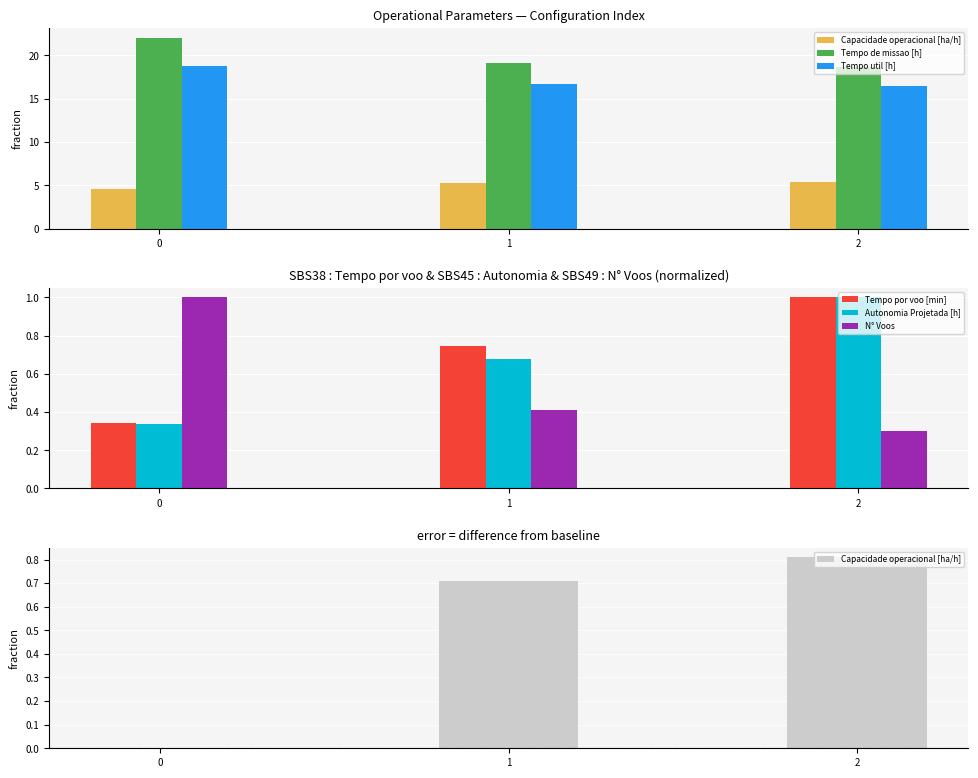

Is the value of N° Voos at 2 greater than the value of Tempo por voo [min] at 2?

No